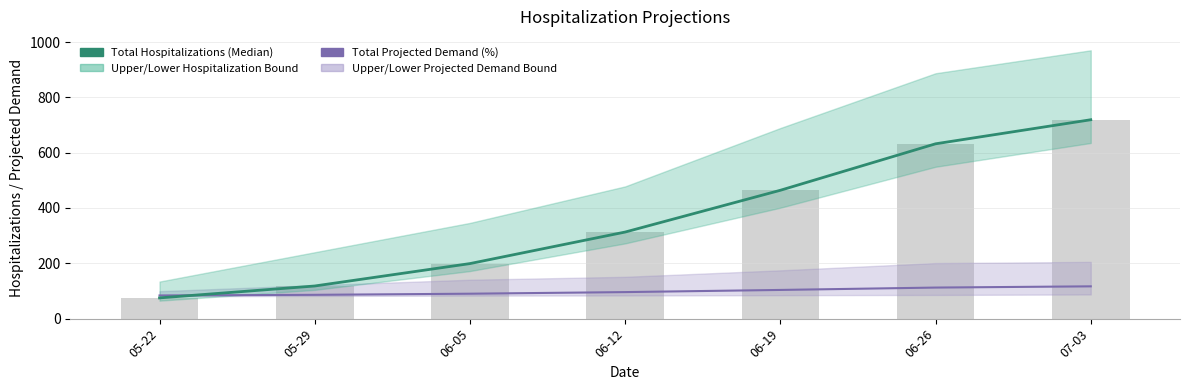

What is the value of the Median Hospitalization Bars bar at the 1st from the left?

75.0